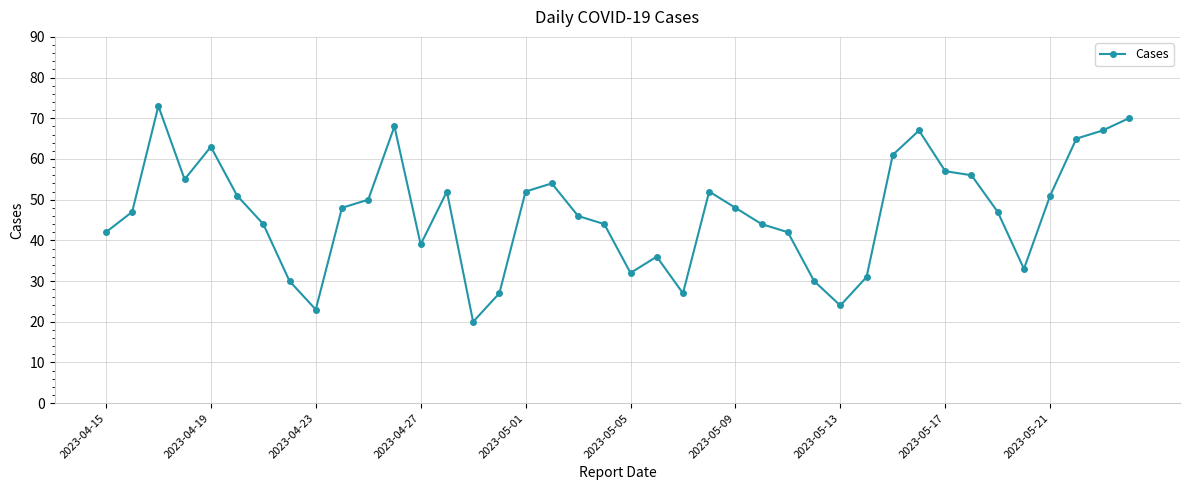

What is the difference between the maximum and second lowest values?

50